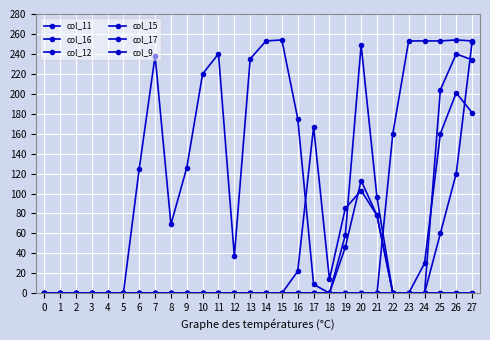

Reading left to right, list all the values displayed in this chart.

col_11: 0	0	0	0	0	0	0	0	0	0	0	0	0	0	0	0	0	0	0	46	113	78	0	0	0	60	120	252
col_16: 0	0	0	0	0	0	0	0	0	0	0	0	0	0	0	0	0	0	0	0	0	0	0	0	0	0	0	0
col_12: 0	0	0	0	0	0	0	0	0	0	0	0	0	0	0	0	0	0	0	58	249	96	0	0	0	204	240	234
col_15: 0	0	0	0	0	0	125	238	69	126	220	240	37	235	253	254	175	9	0	0	0	0	160	253	253	253	254	253
col_17: 0	0	0	0	0	0	0	0	0	0	0	0	0	0	0	0	22	167	14	85	103	78	0	0	30	160	201	181
col_9: 0	0	0	0	0	0	0	0	0	0	0	0	0	0	0	0	0	0	0	0	0	0	0	0	0	0	0	0